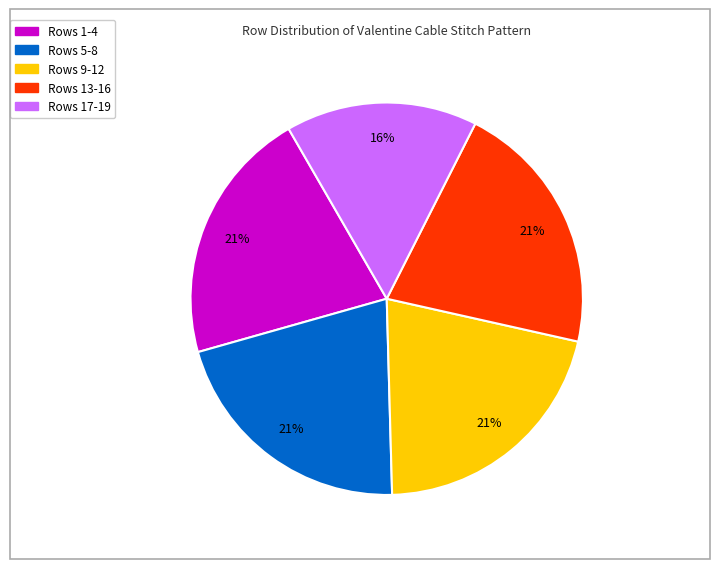

To the nearest percent, what is the average slice percentage?

20%